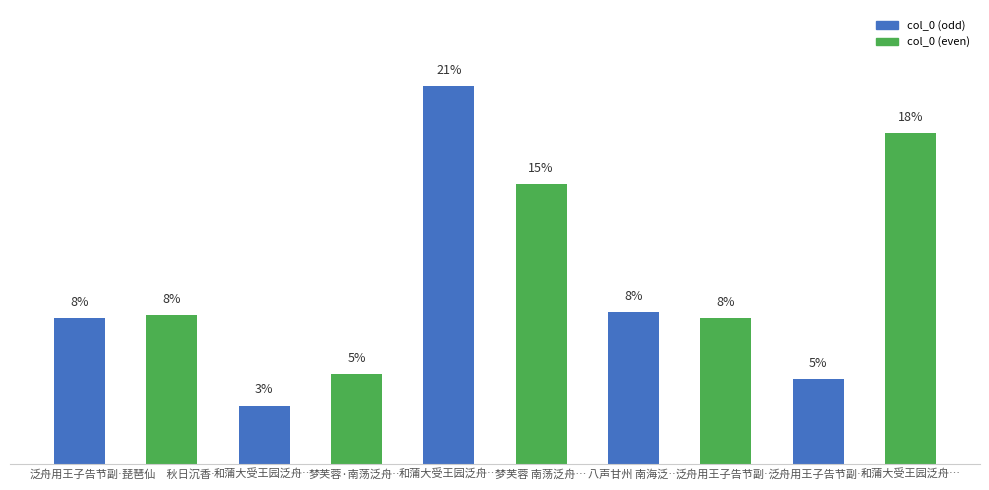

How many bars are there in total?

10